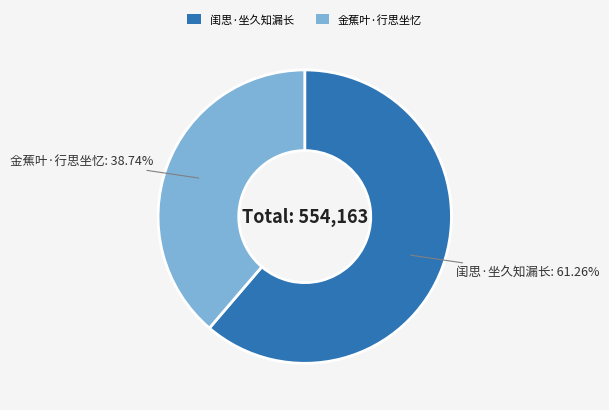

How many slices are in this pie chart?

2